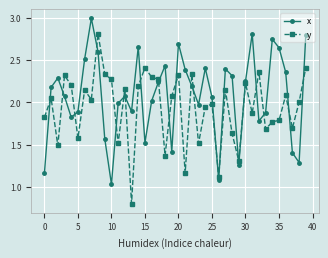

Rank the series by their average value, from highest to lowest.

x, y